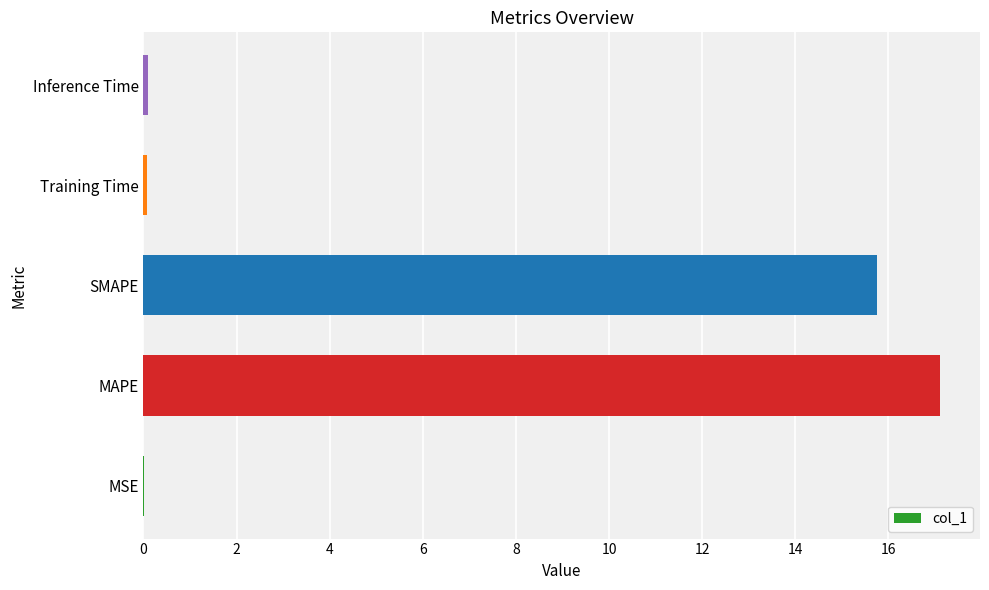

Which category has the highest value across all series?

MAPE